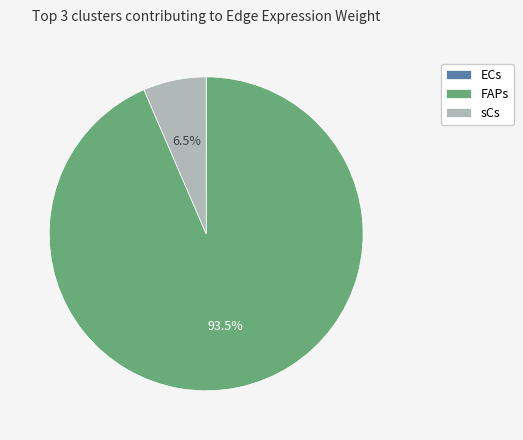

Which slice is the largest?

FAPs